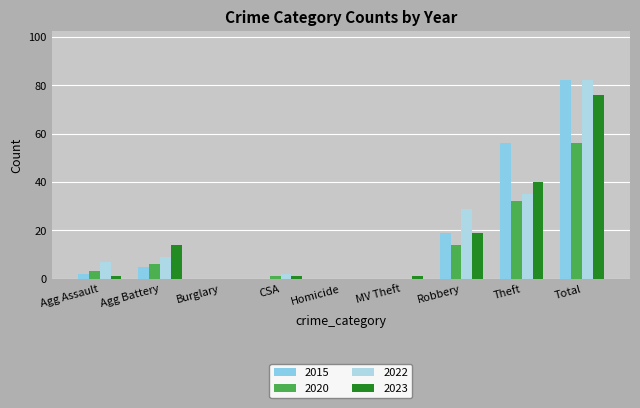

Count the number of categories in the chart.

9